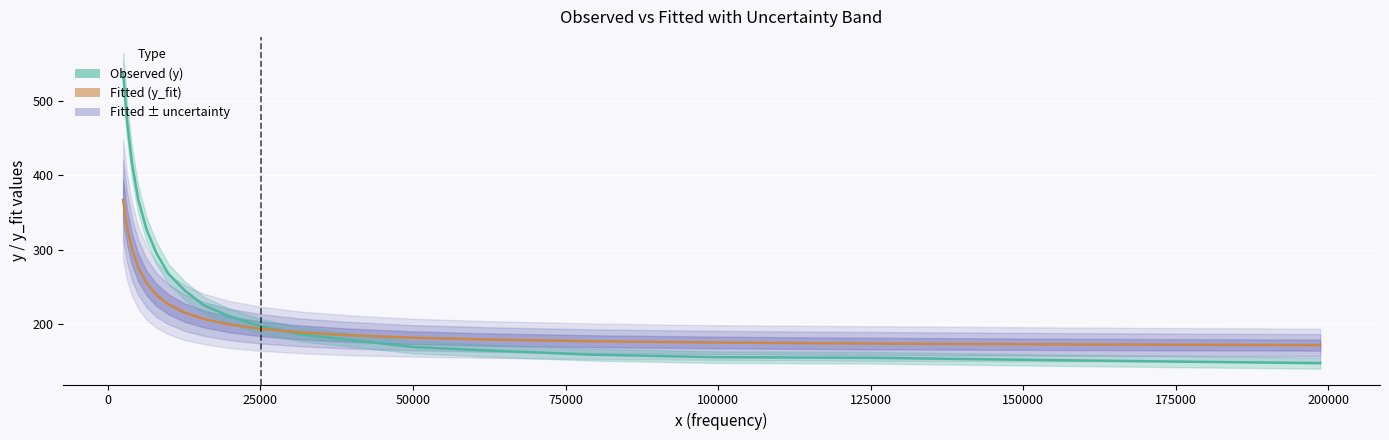

Reading right to left, what are all the values shown in this chart?

Observed (y): 147.5	151.3	154.7	155.6	159.0	164.4	169.3	178.8	186.2	197.2	210.6	225.5	245.0	267.7	295.8	327.5	367.3	415.9	472.1	537.6
Fitted (y_fit): 171.8	172.7	173.9	175.3	177.0	179.2	181.8	185.0	188.8	193.7	199.6	207.0	215.3	226.6	239.5	255.4	275.8	300.3	329.6	366.7